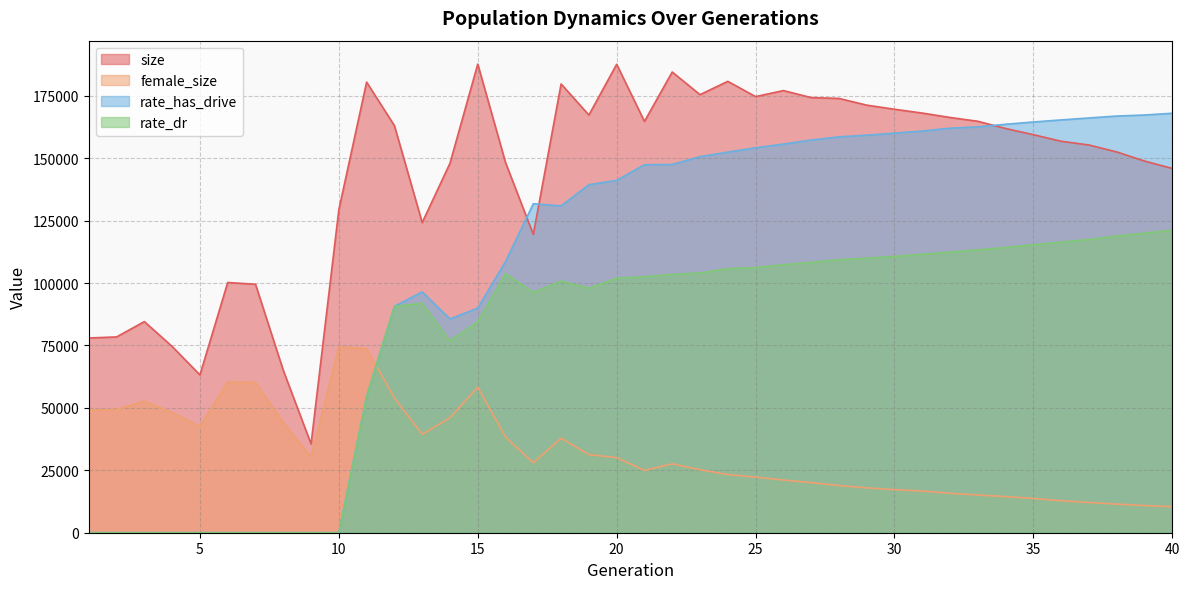

At which label does female_size reach its peak?

10